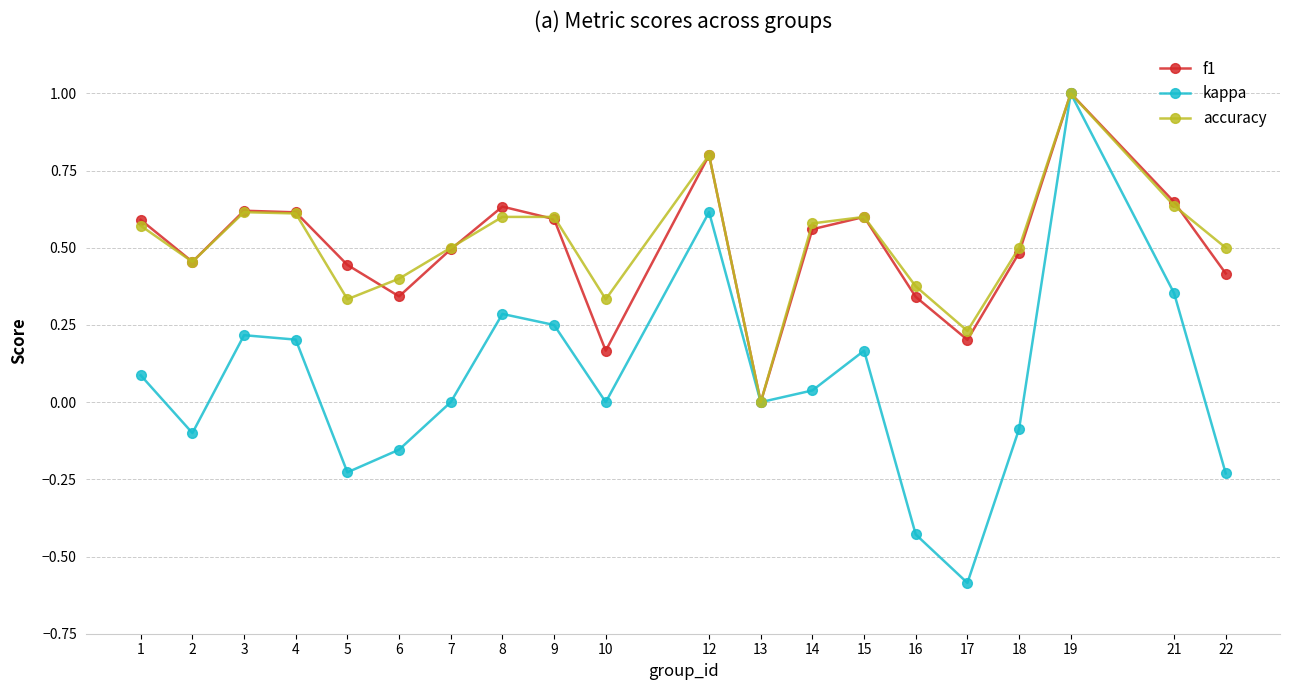

Where is the first local minimum for accuracy?

2